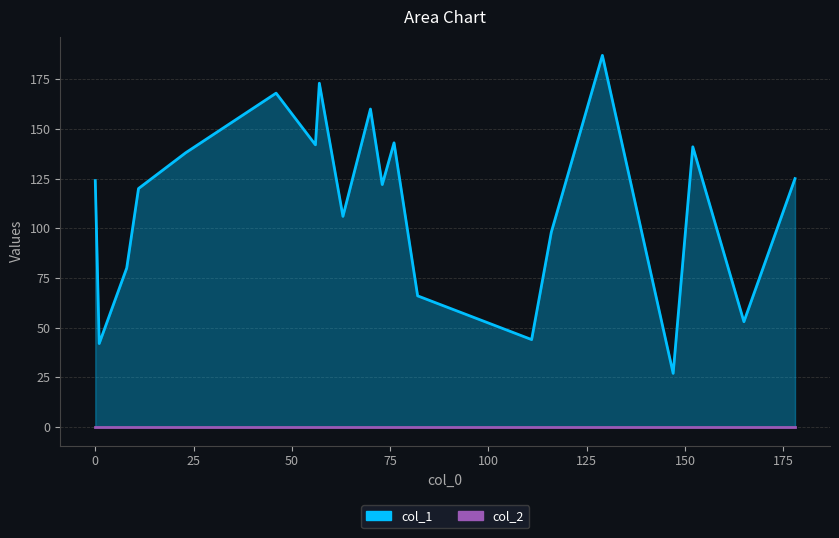

Rank the series by their maximum value, from highest to lowest.

col_1, col_2